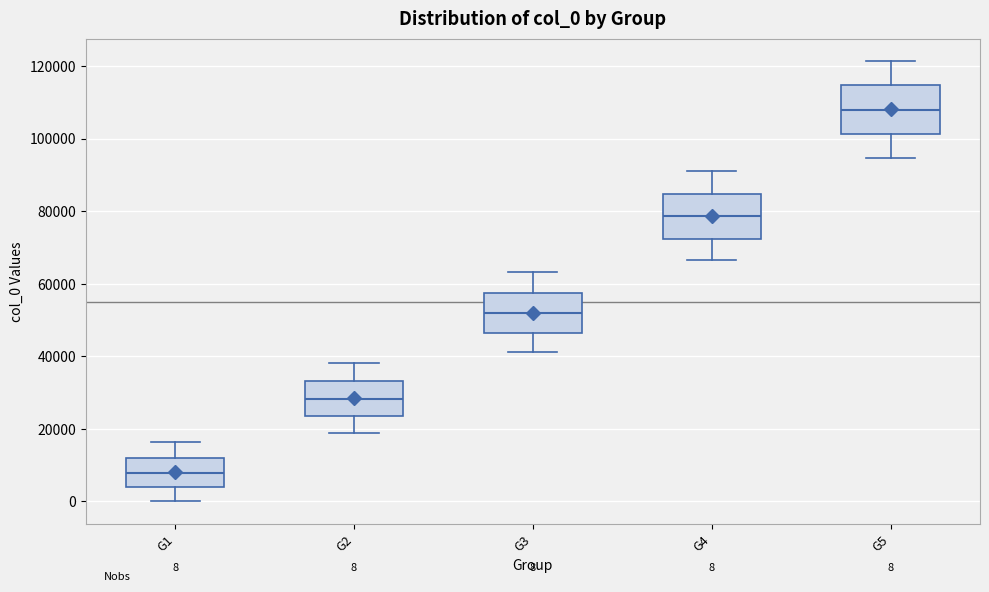

Which box's median line is the highest?

G5